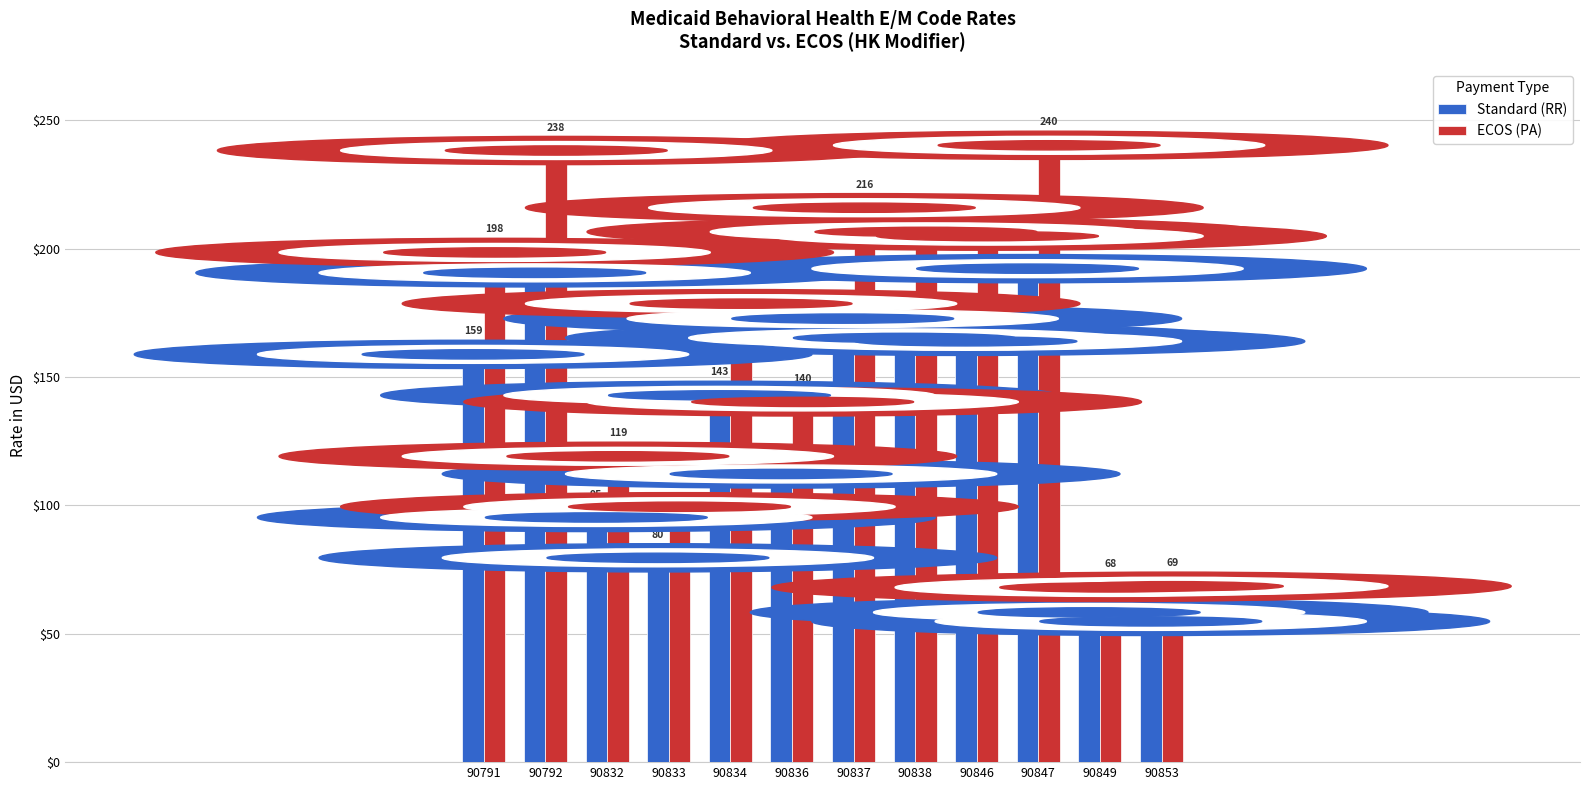

Which series changed the most between 90832 and 90849?

ECOS (PA)